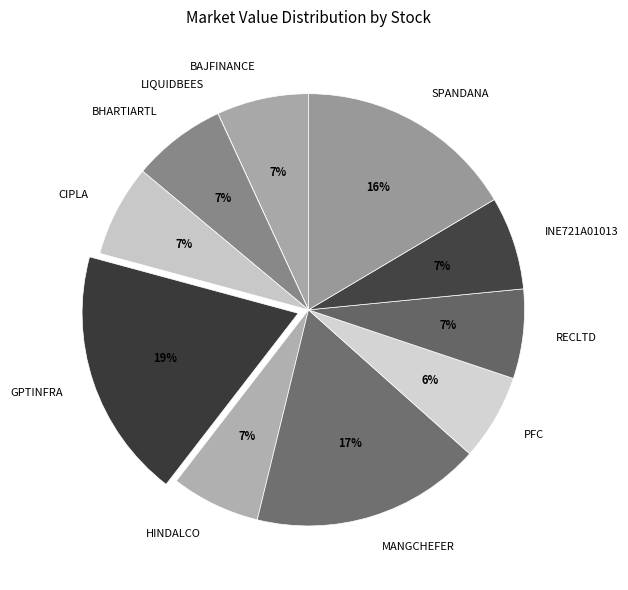

To the nearest percent, what portion does PFC represent?

6%